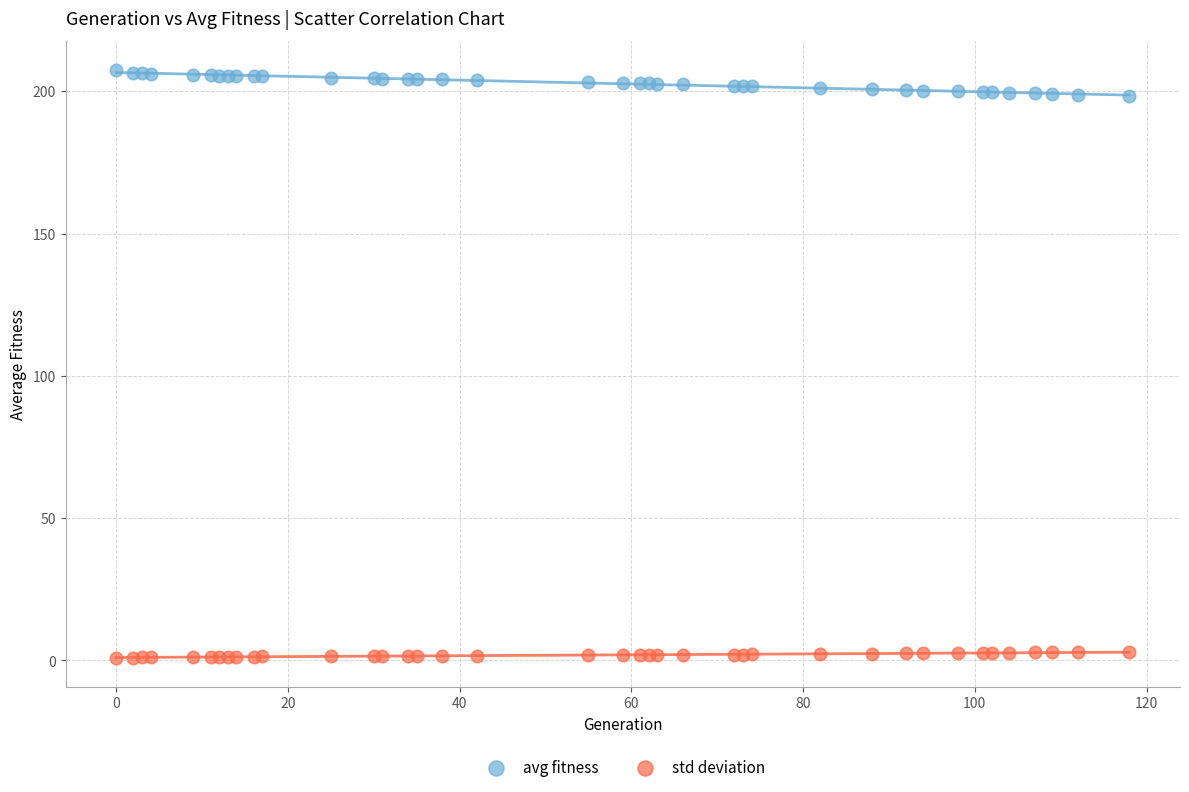

Which series reaches the maximum Y coordinate?

avg fitness